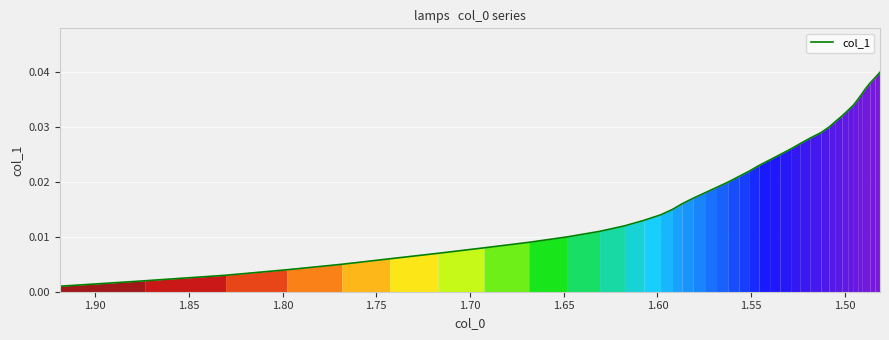

What is the sum of all values?

0.8